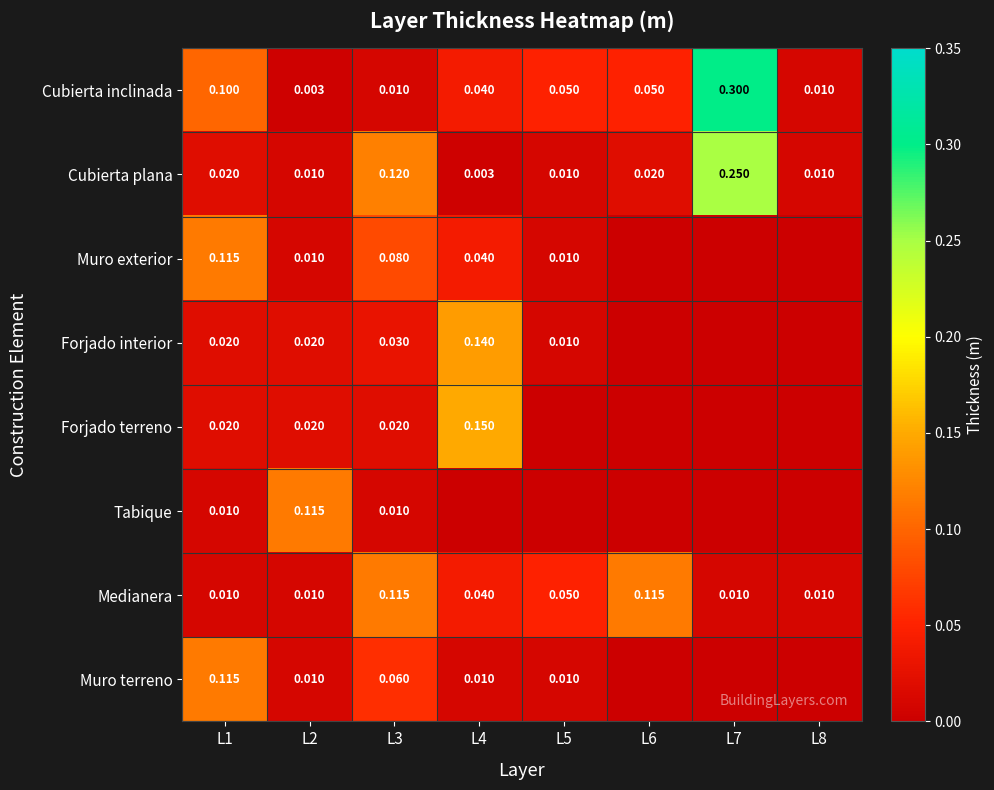

Is the value of Cubierta plana at L7 greater than the value of Medianera at L2?

Yes